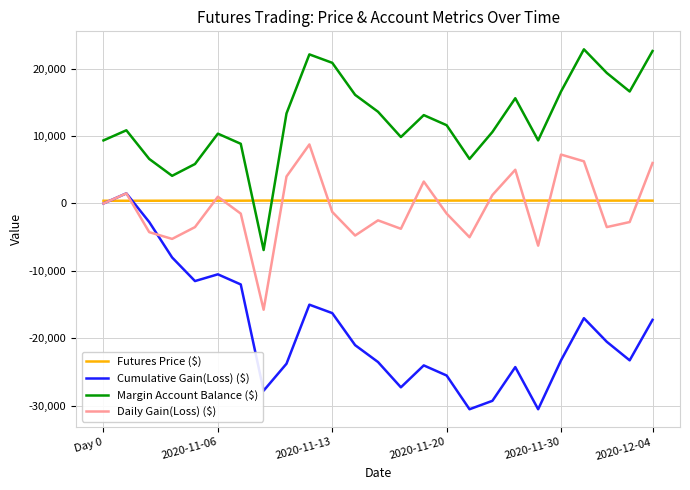

Which series has the largest total across all categories?

Margin Account Balance ($)